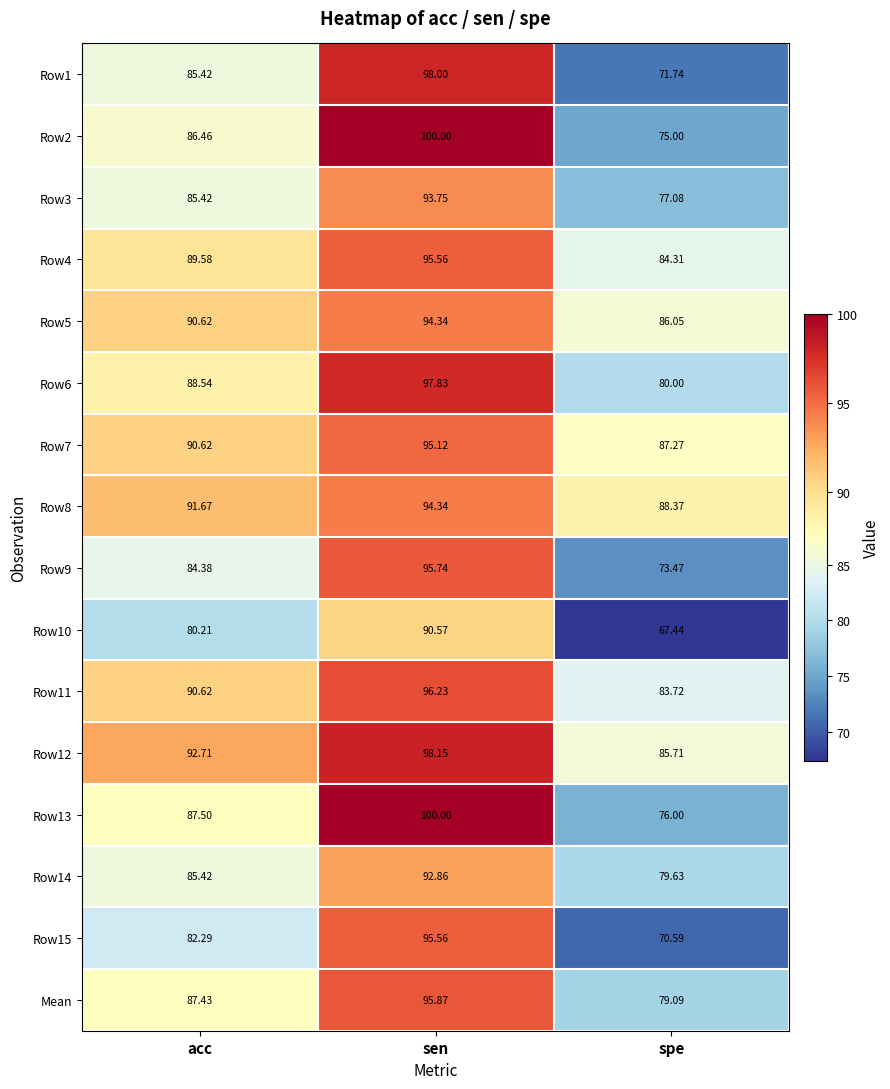

Which series has the widest spread of values?

Row1